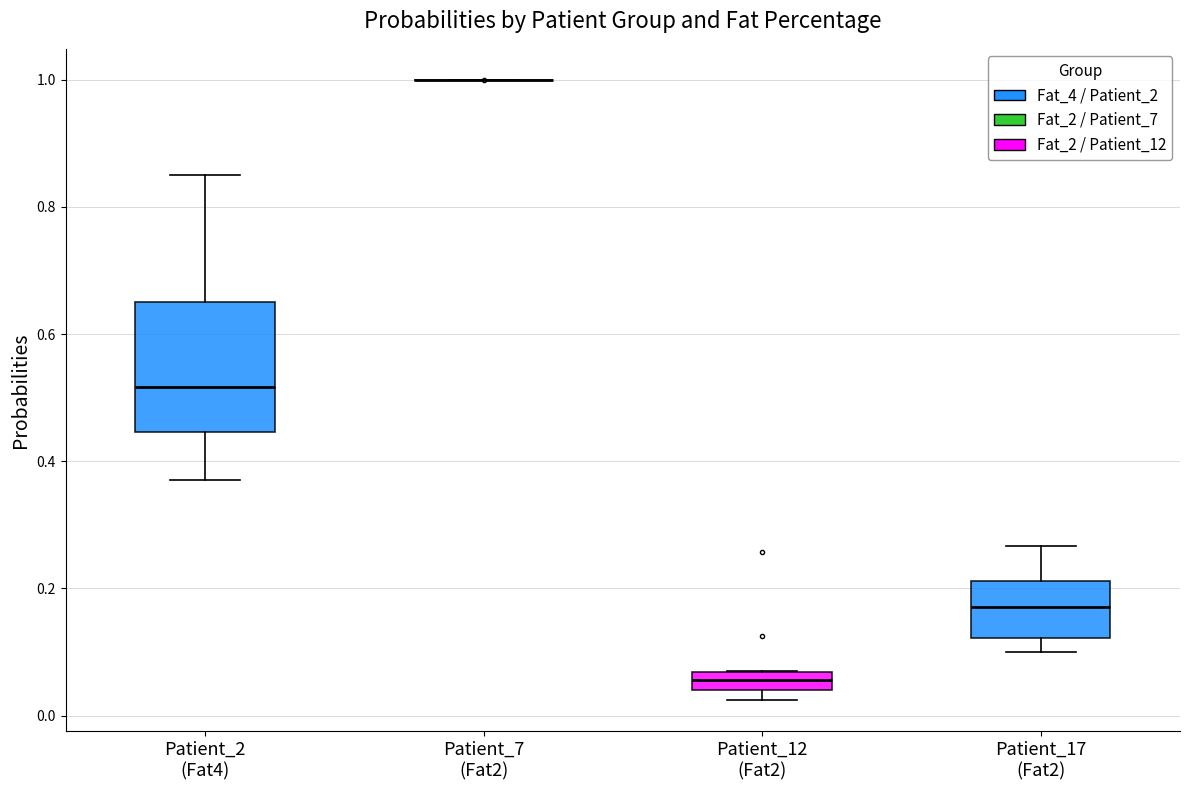

Which box is the tallest, from its lower edge to its upper edge?

Patient_2 (Fat4)